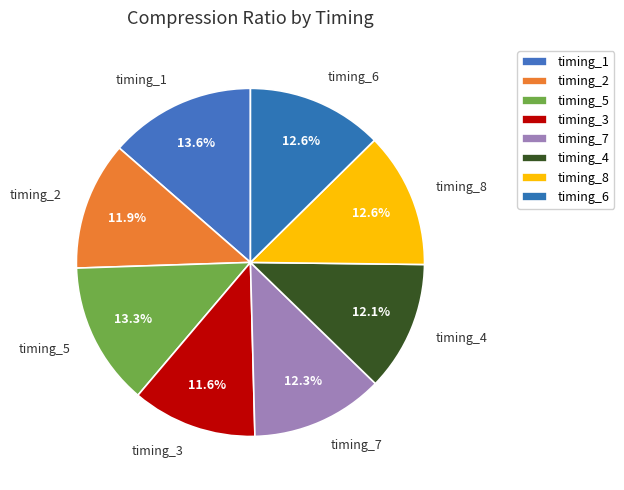

Which slice is the smallest?

timing_3